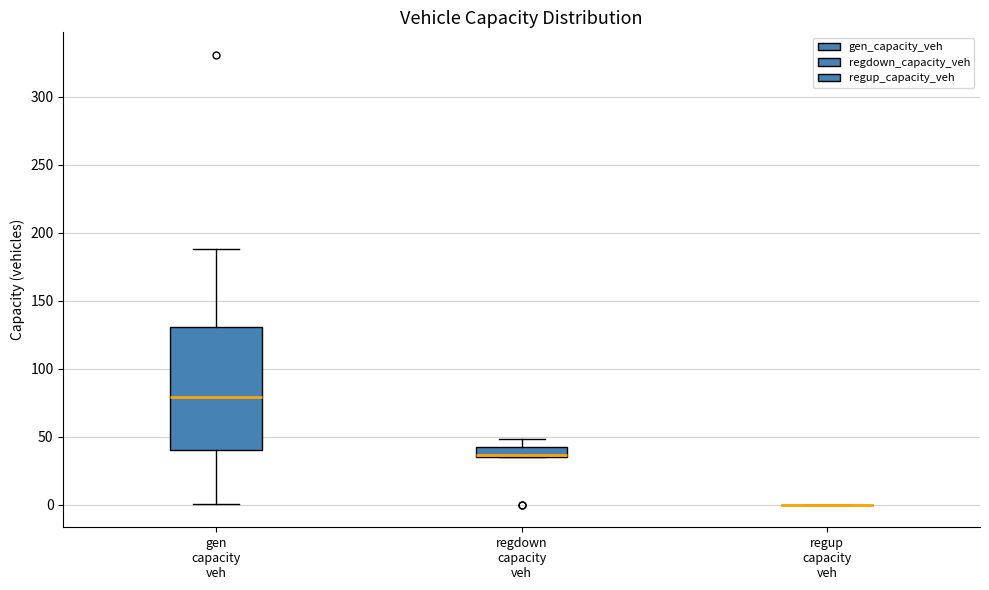

Comparing the boxes themselves (not the whiskers), which one is the tallest?

gen capacity veh